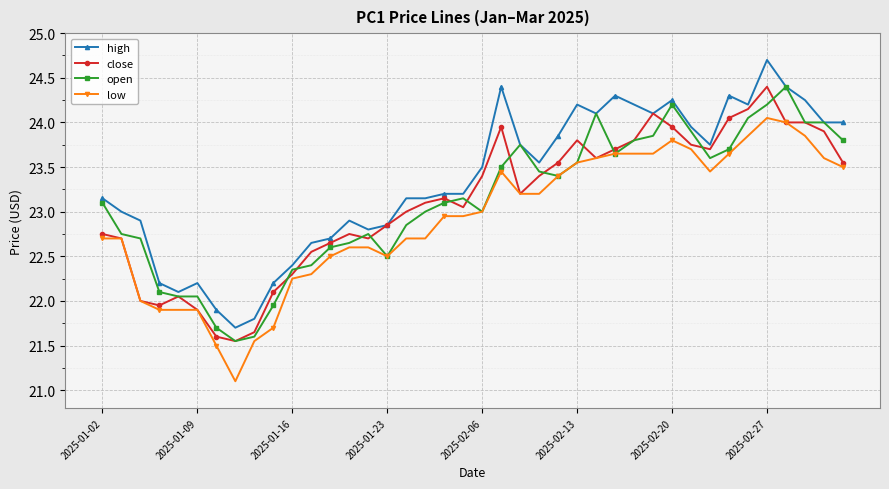

True or false: high and low intersect in this chart.

False